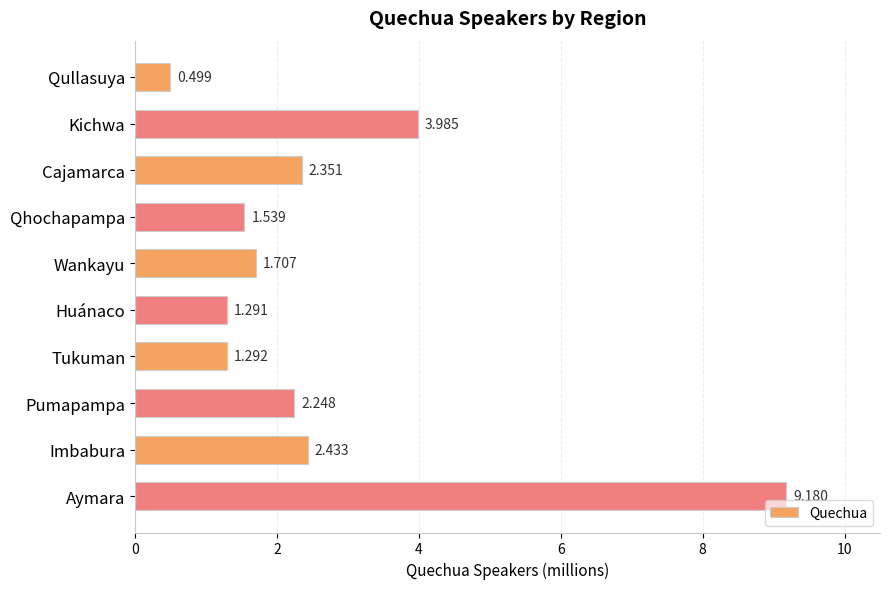

Between Imbabura and Aymara, which is larger?

Aymara